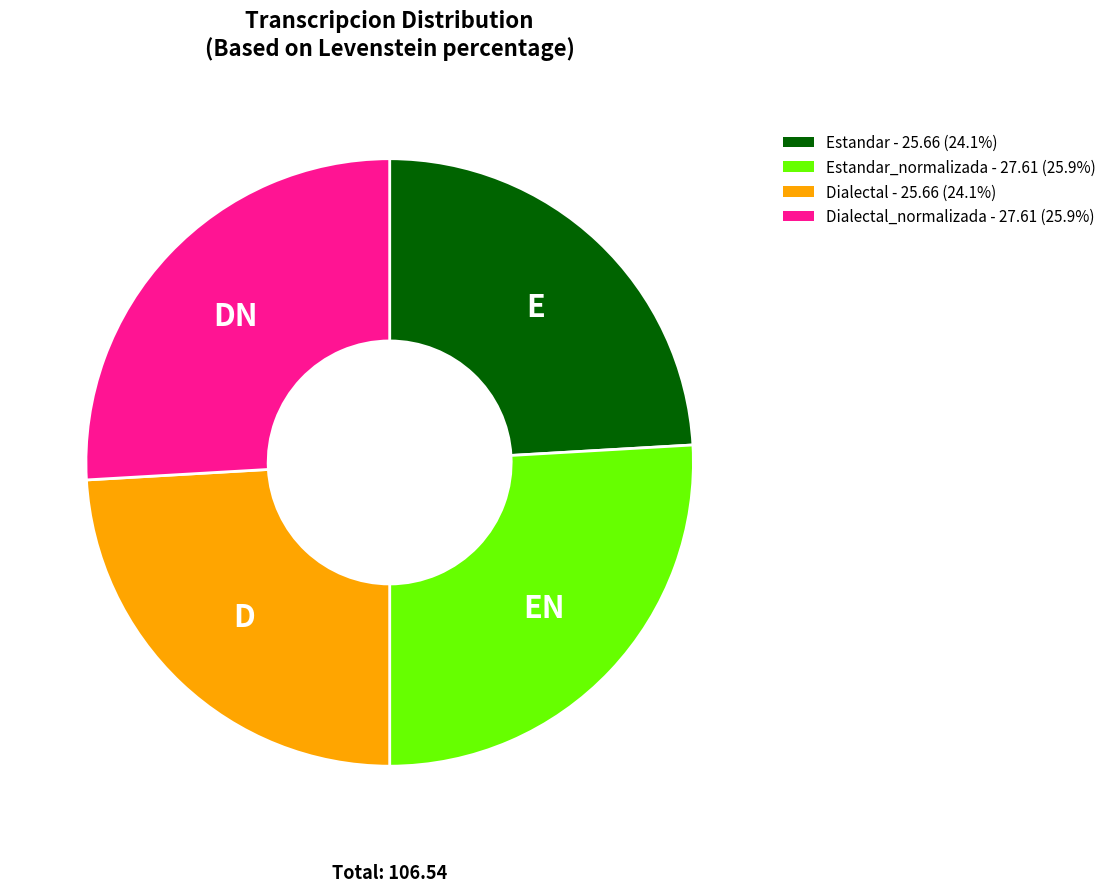

Is there a majority slice in this chart?

No